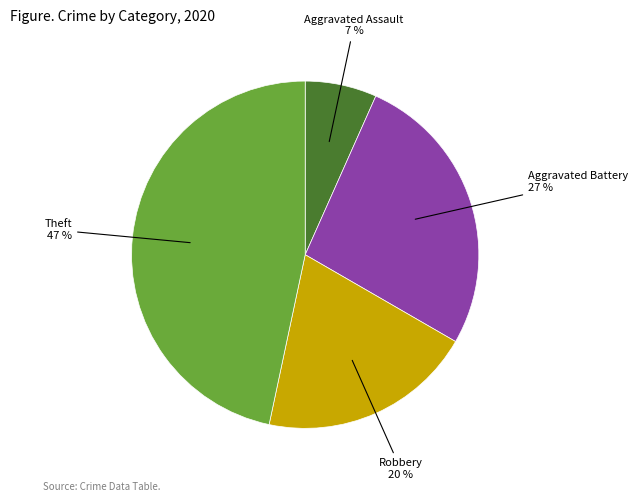

To the nearest percent, what is the average slice percentage?

25%